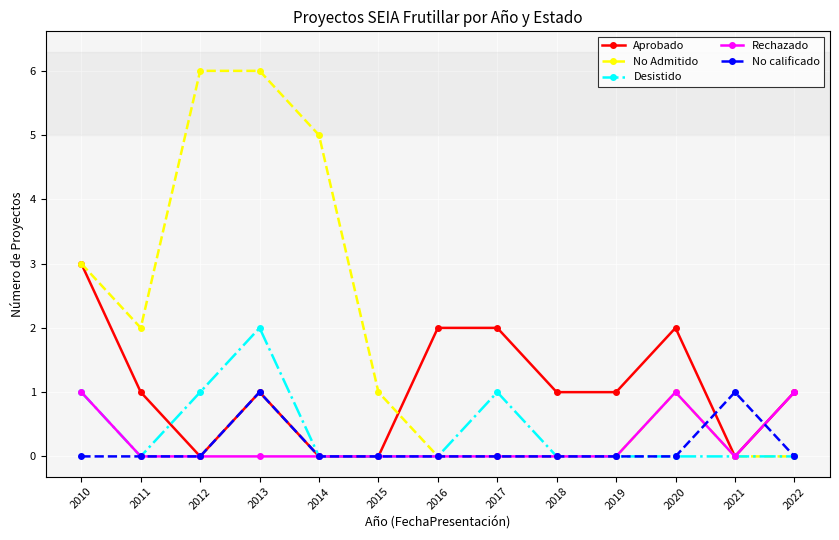

At which category is the sum across all series the highest?

2013